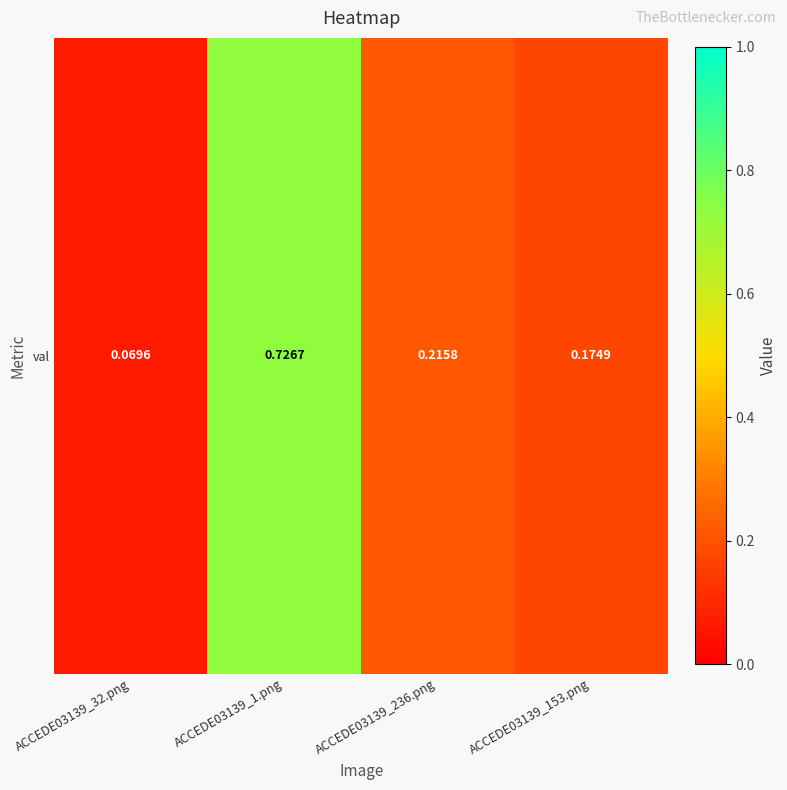

What is the difference between the maximum and minimum values?

0.7